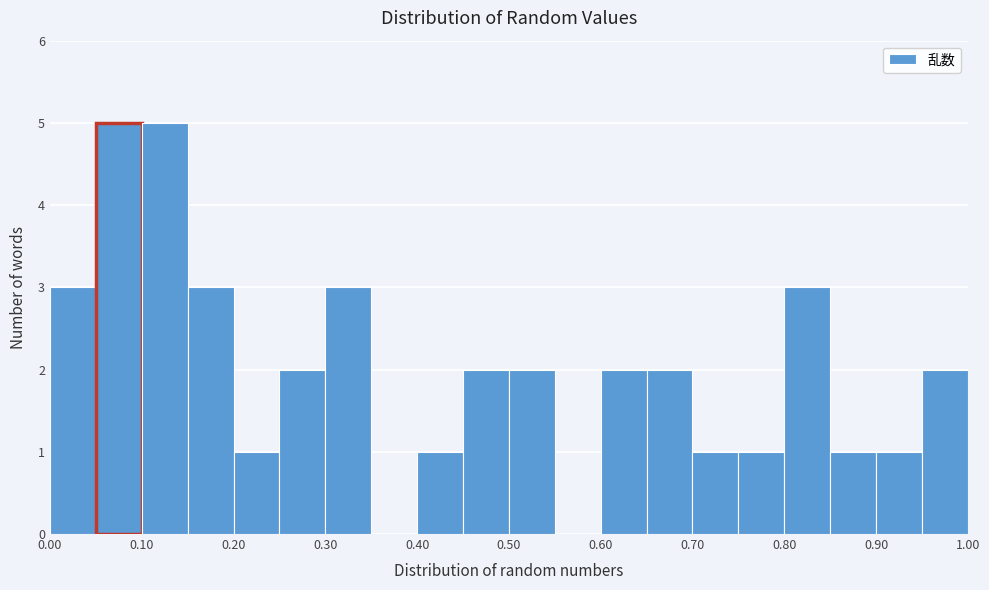

What is the height of the bar covering 0.20 to 0.25 on the x-axis? The values are not printed on the chart, so give them approximately, as read against the axis.

1